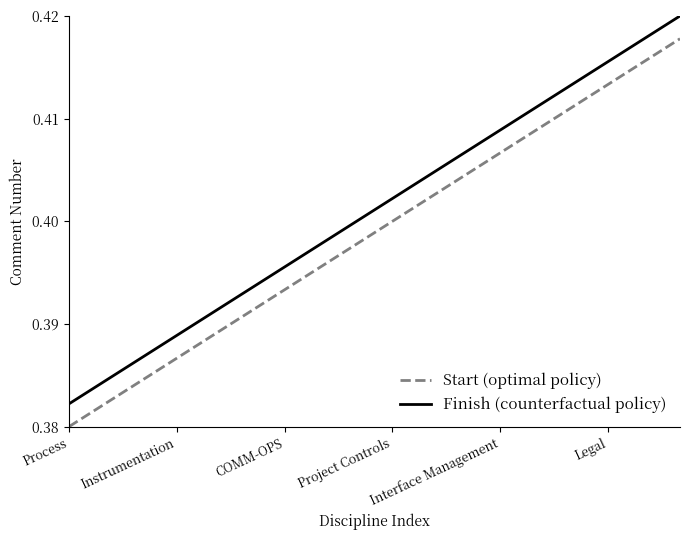

Which series has the largest total across all categories?

Finish (counterfactual policy)